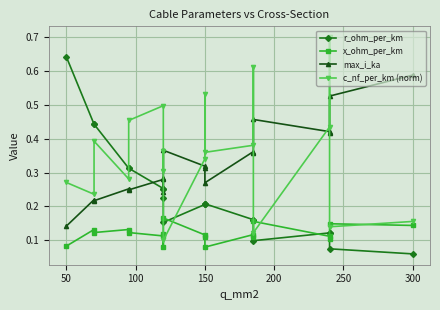

The c_nf_per_km (norm) series shows 0.2 at 14. True or false?

False